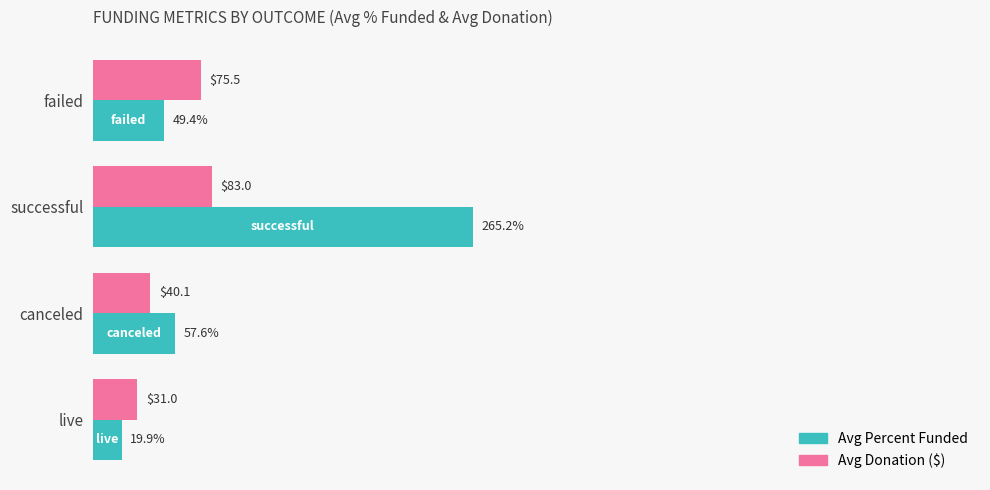

Which category has the highest value across all series?

successful